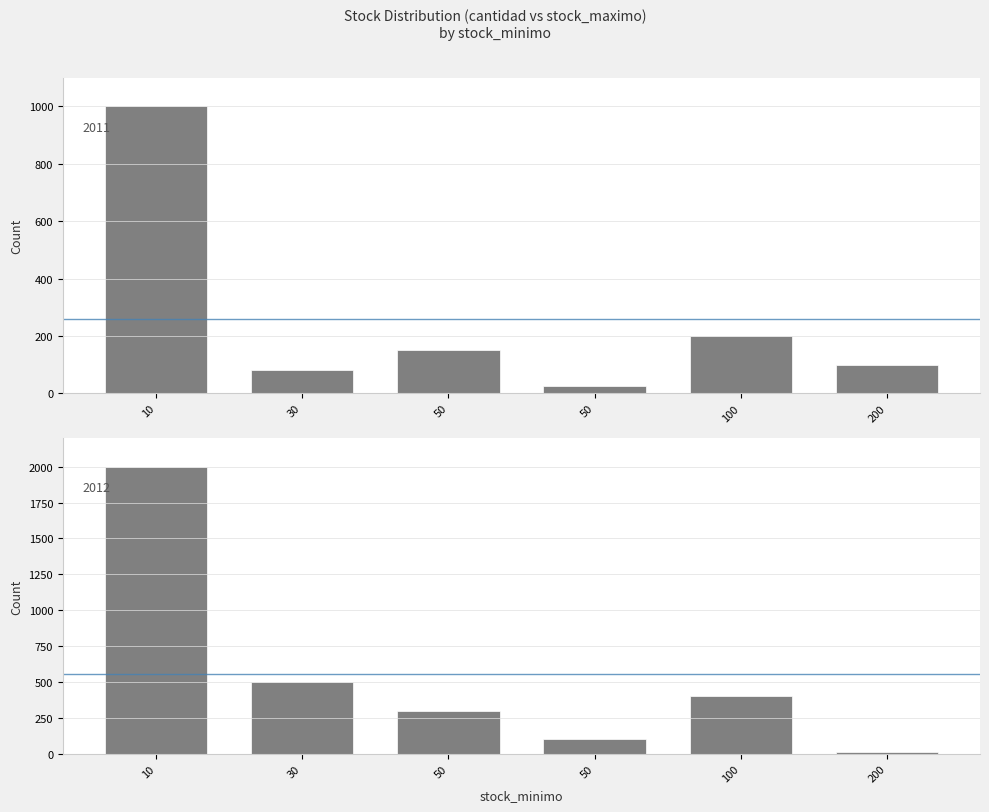

Which category has the highest value in the cantidad series?

10